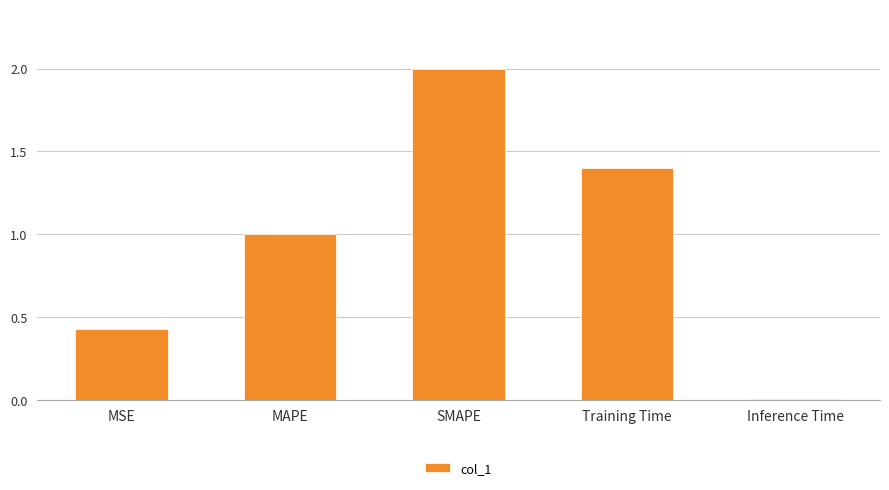

How many bars are there in total?

5